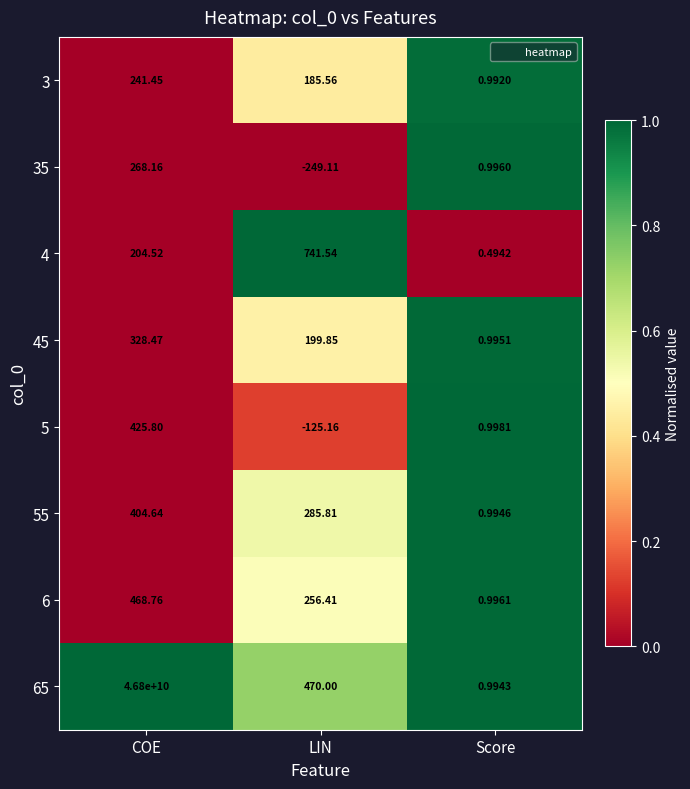

Is the value of 35 at Score greater than the value of 65 at LIN?

No